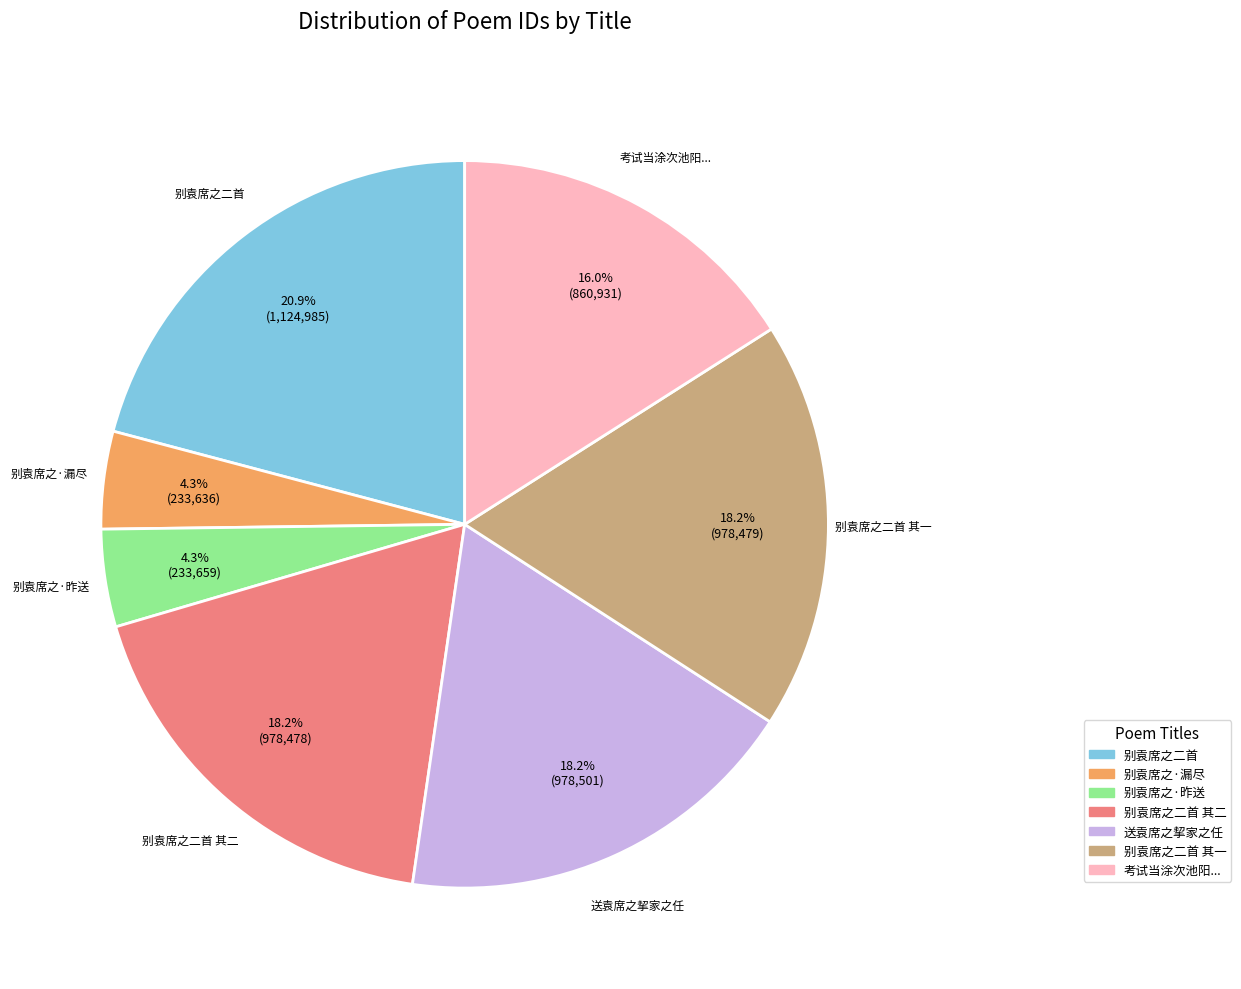

What percentage is NOT represented by 送袁席之挈家之任?

81.8%